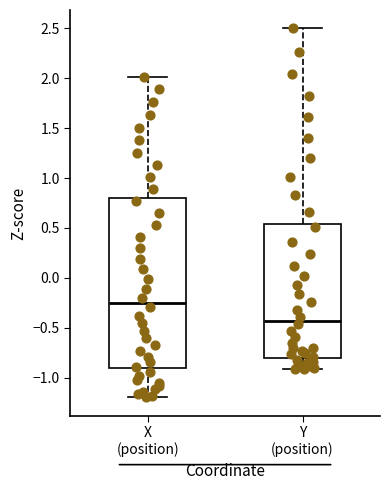

Which box's median line is the lowest?

Y (position)